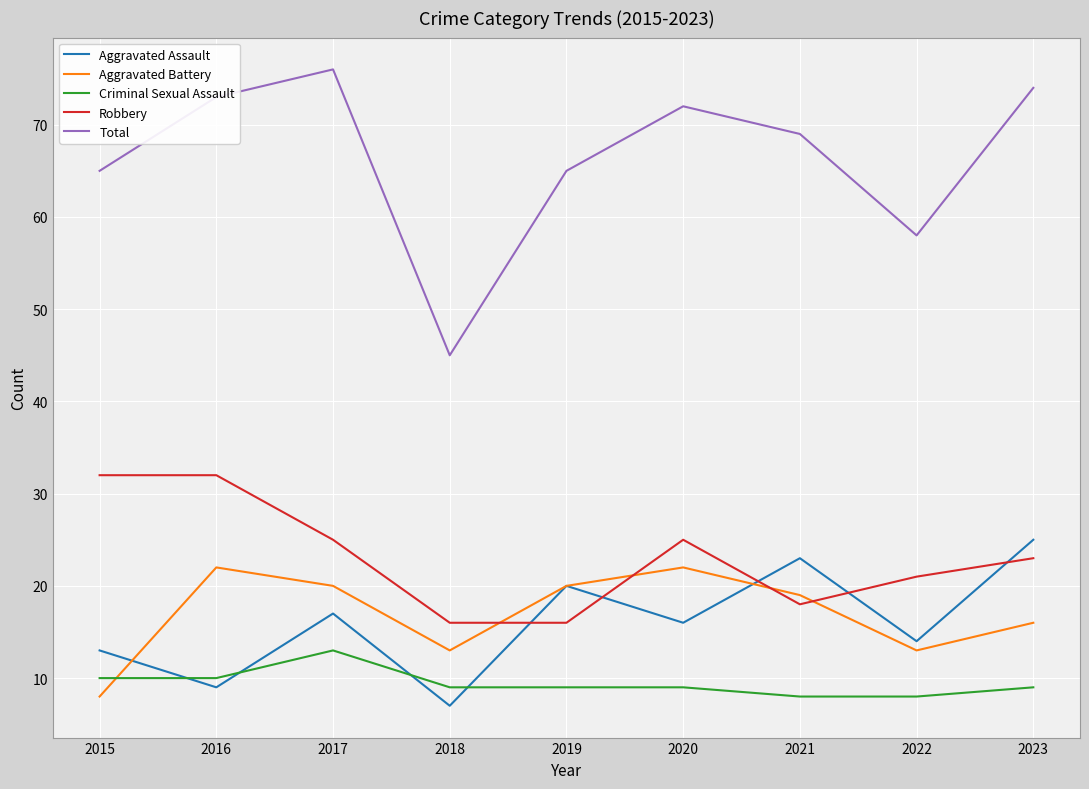

At which label does Total first exceed 69?

2016